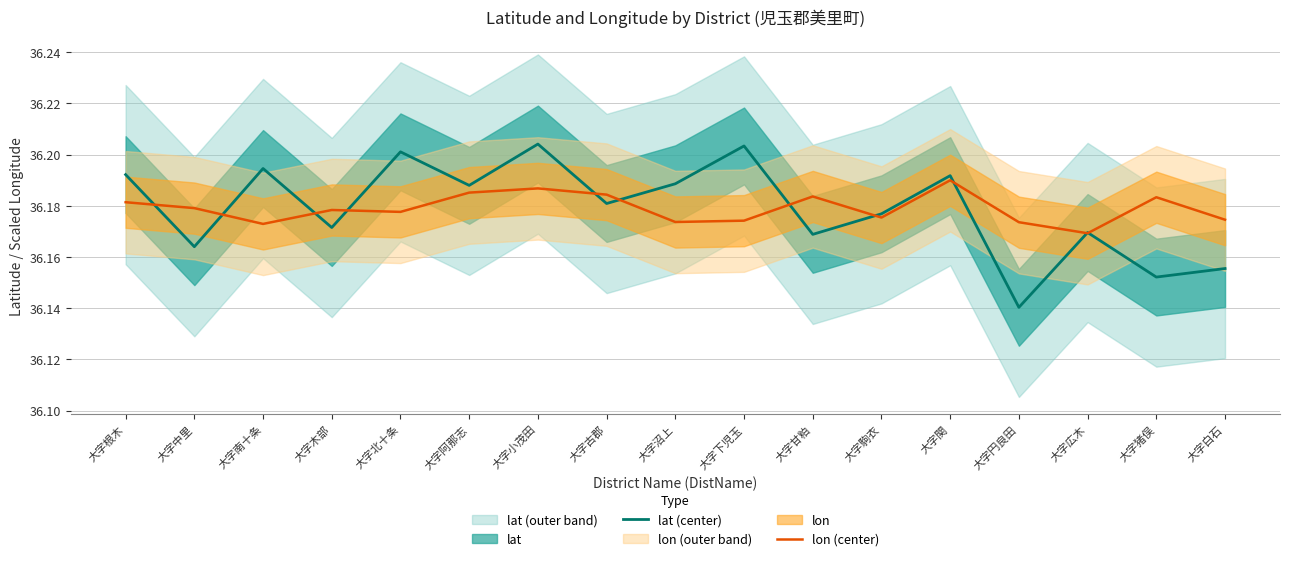

At how many categories does at least one series exceed 36?

17